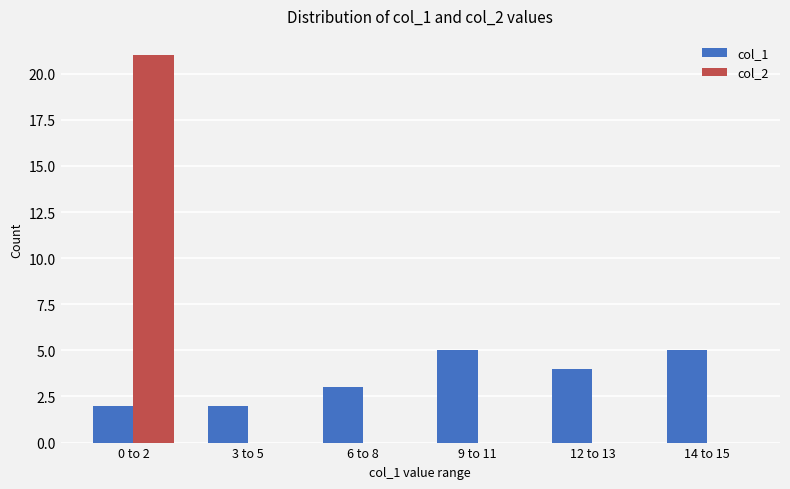

How many data points does each series have?

6